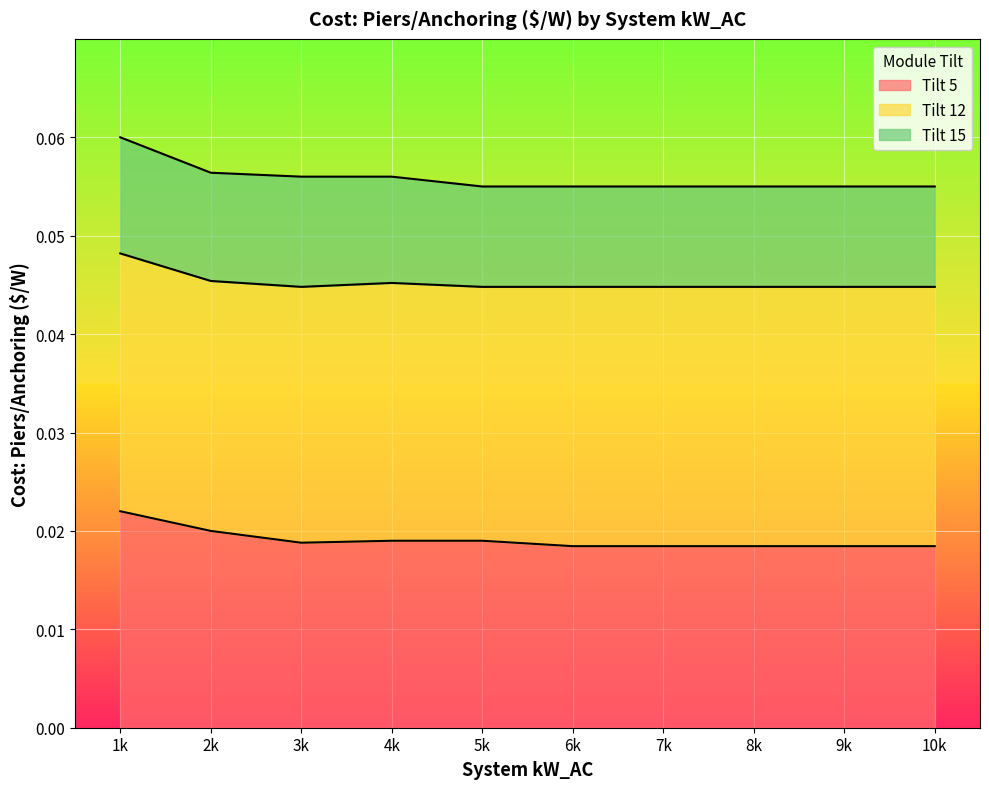

True or false: Tilt 5 has more than 2 points higher than both neighbors.

False